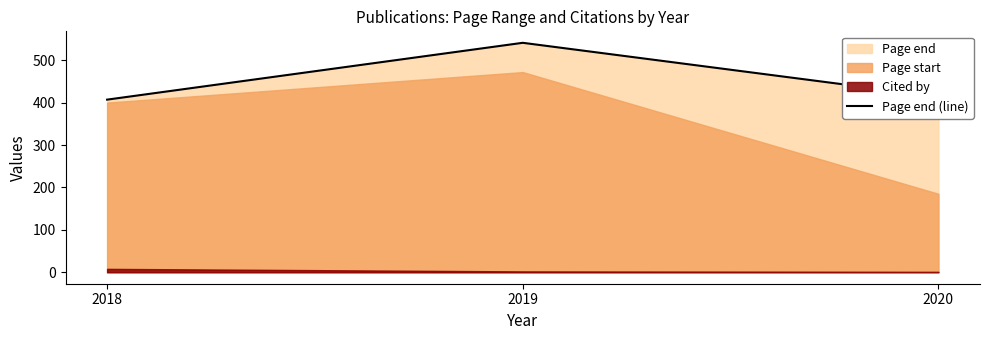

Reading left to right, what are all the values shown in this chart?

407	541	414